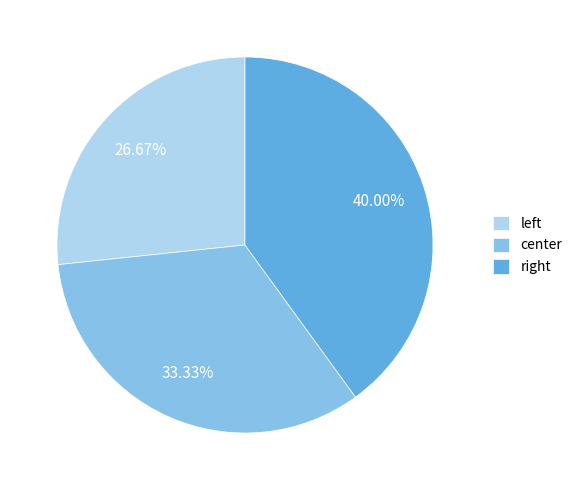

The center slice represents 33% of the pie. True or false?

True